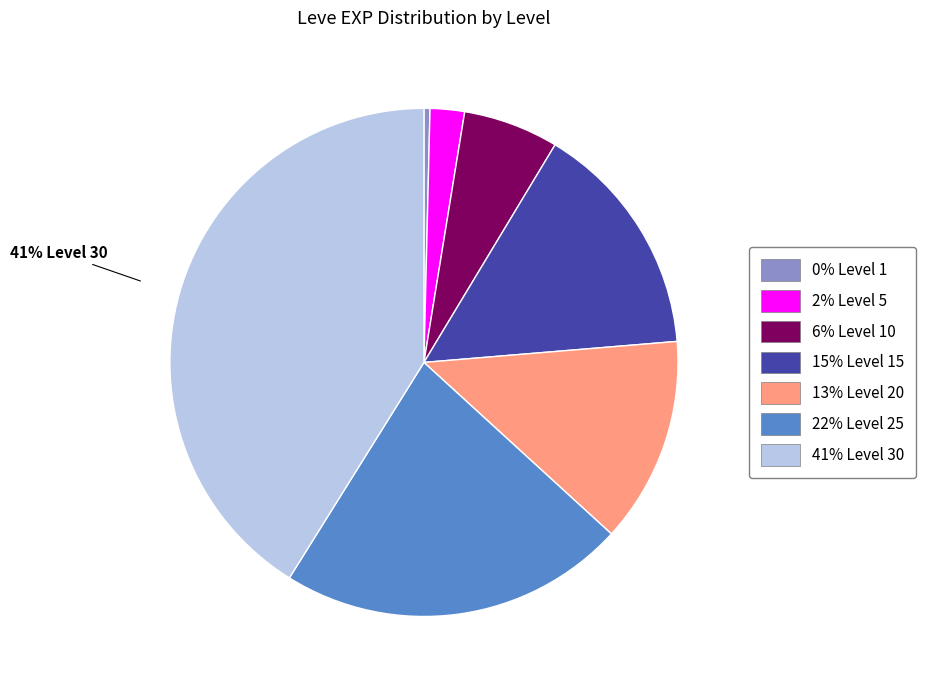

To the nearest percent, what is the average slice percentage?

14%